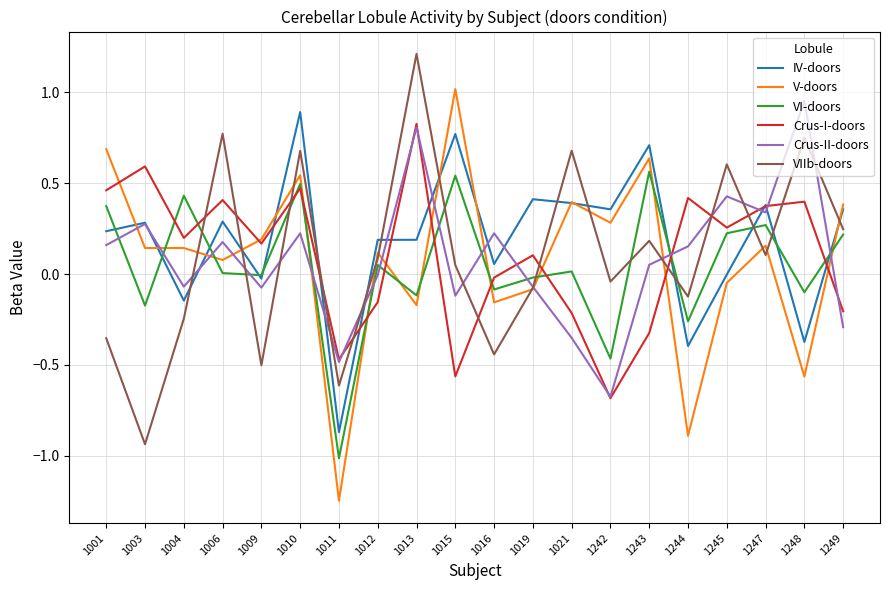

What is the total value across all series at 1245?

1.5